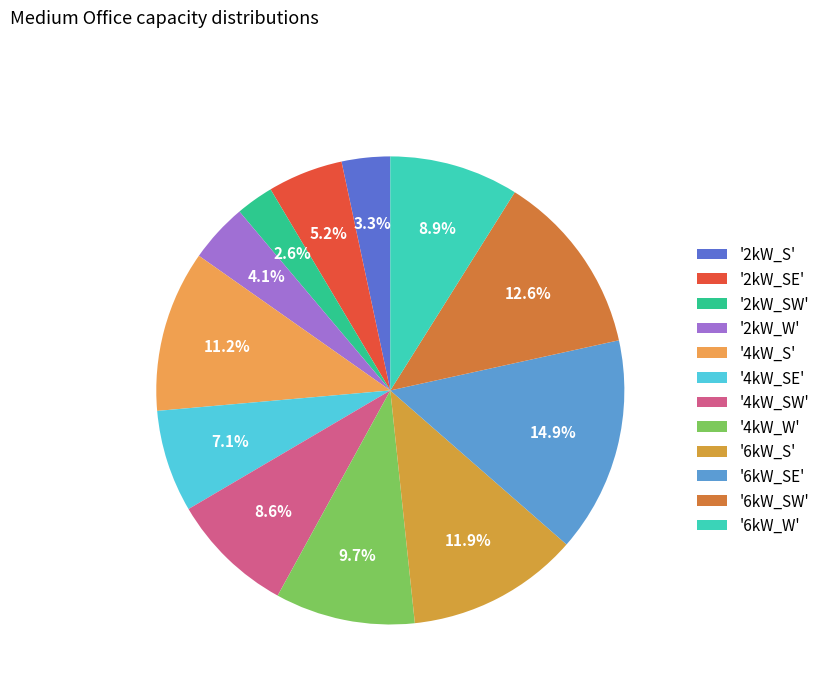

Count the number of slices in the pie.

12